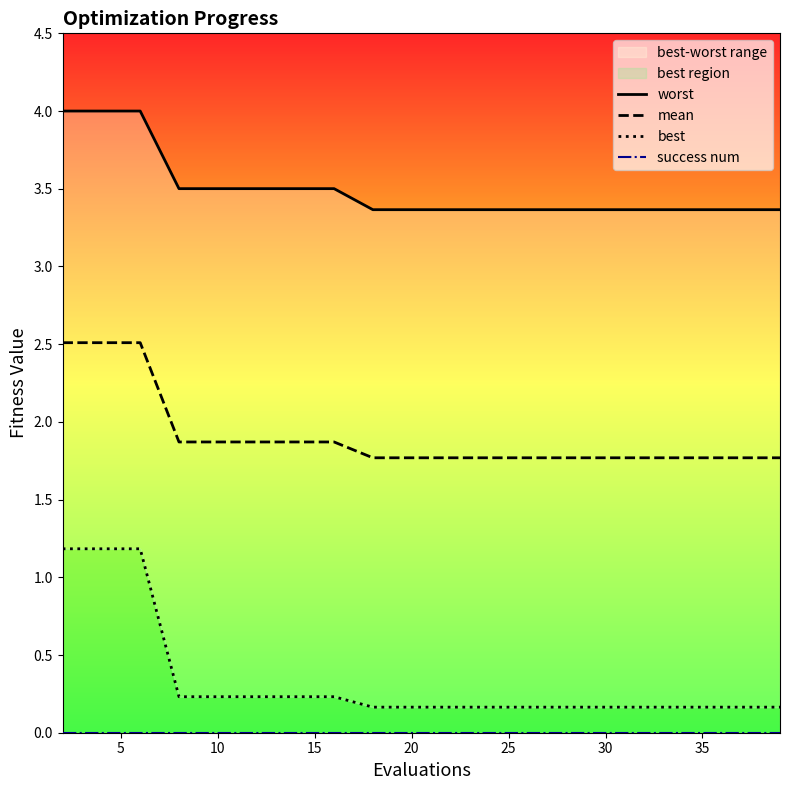

True or false: success num and worst intersect in this chart.

False